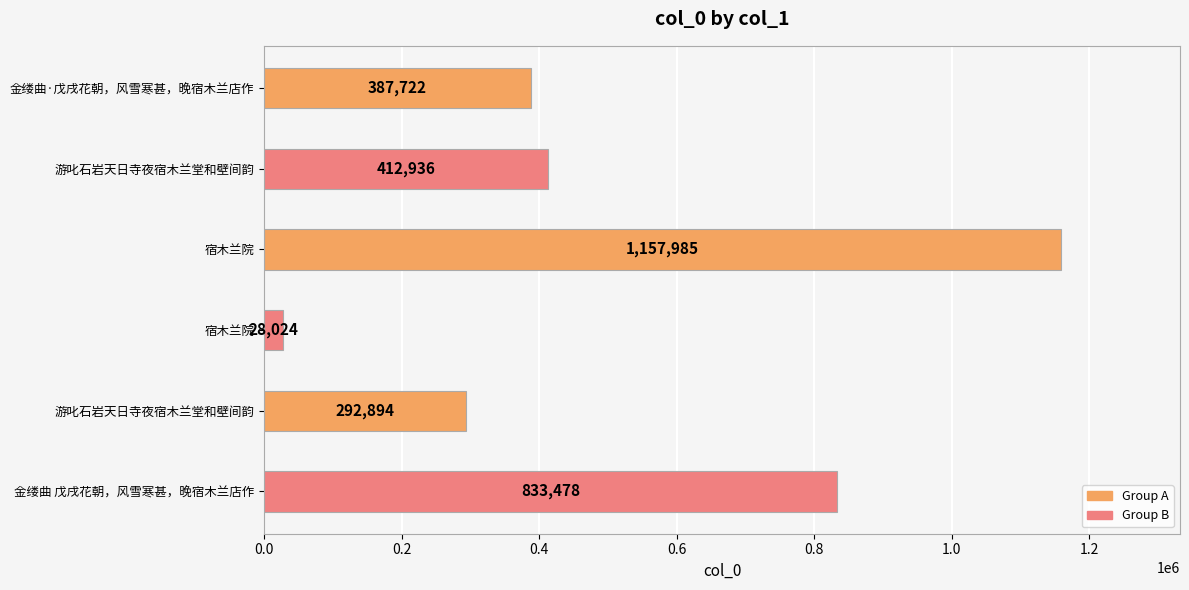

What is the greatest value displayed?

1157985